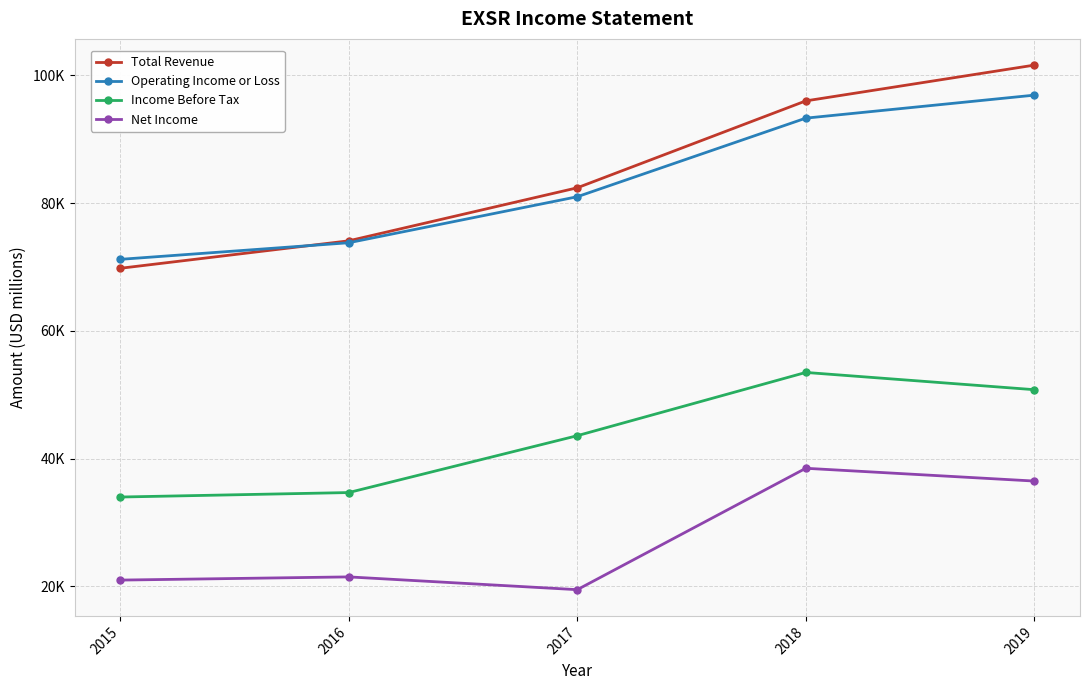

Between 2016 and 2017, which series saw the biggest shift?

Income Before Tax